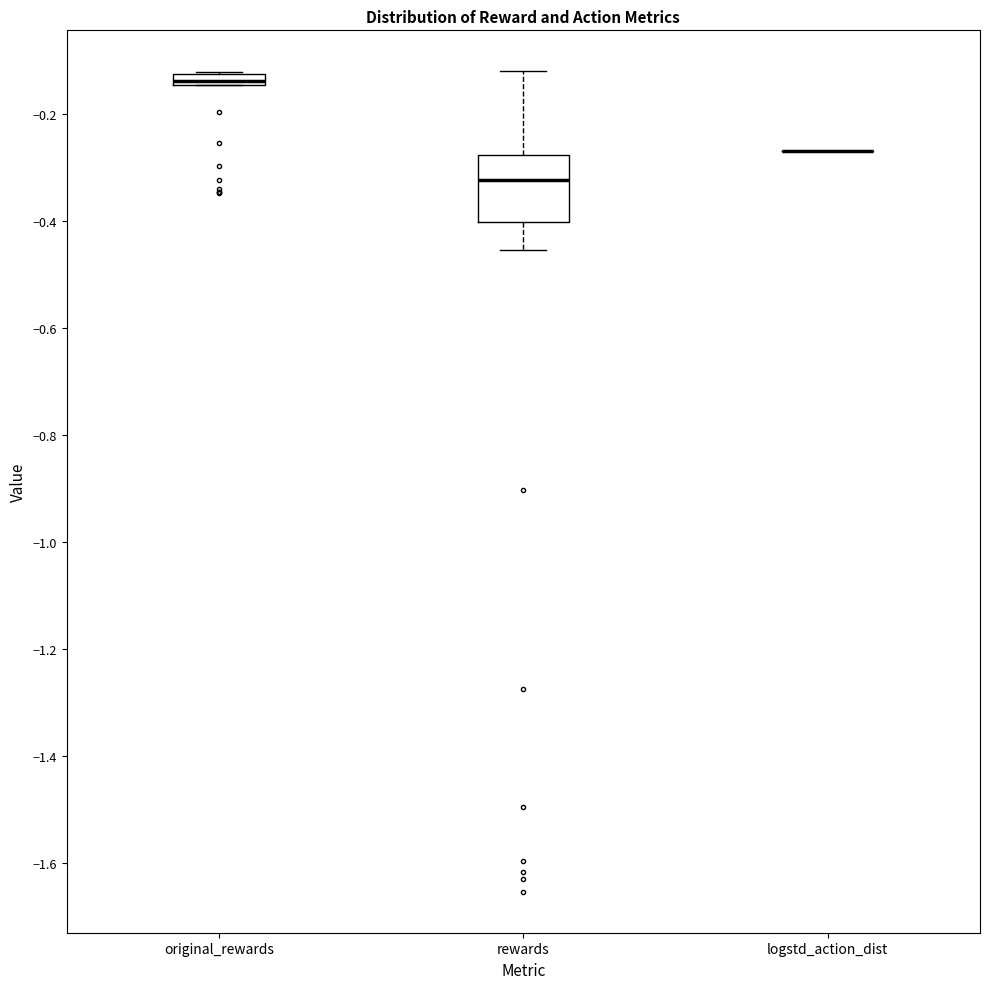

Which box is the tallest, from its lower edge to its upper edge?

rewards